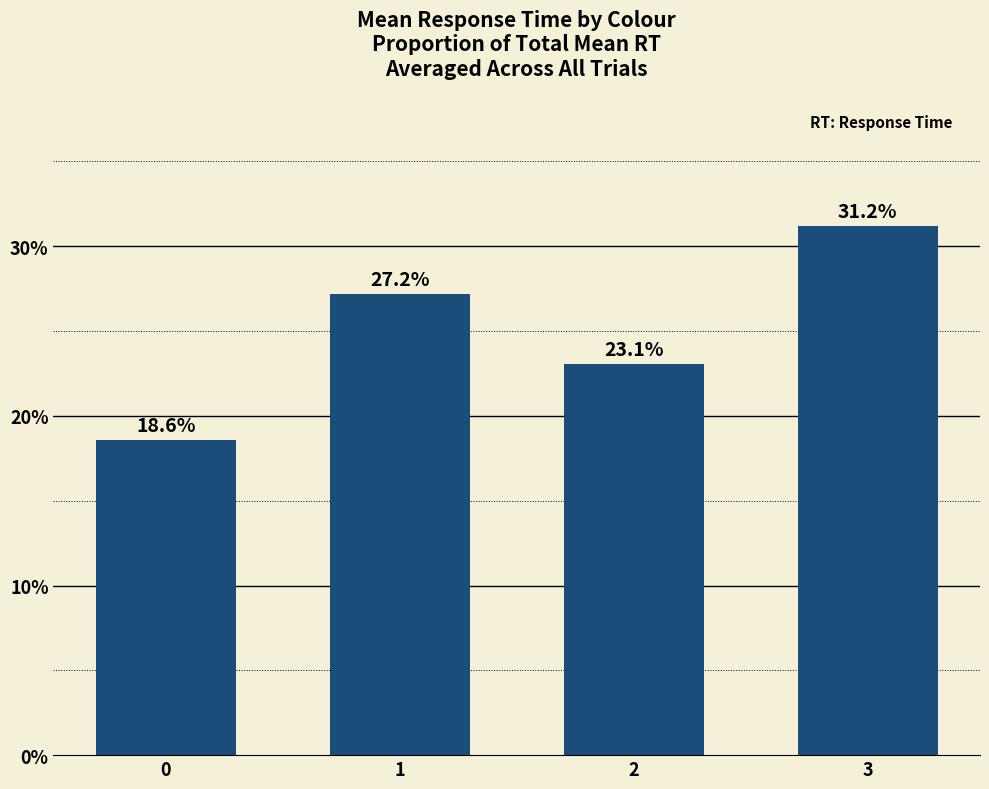

What is the value of the 4th bar from the left?

31.2